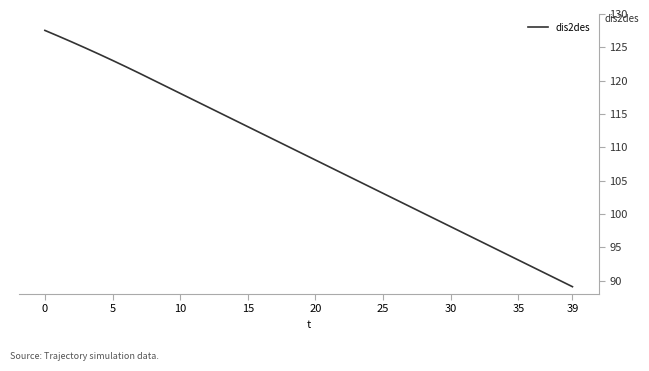

What is the minimum value shown in the chart?

89.1